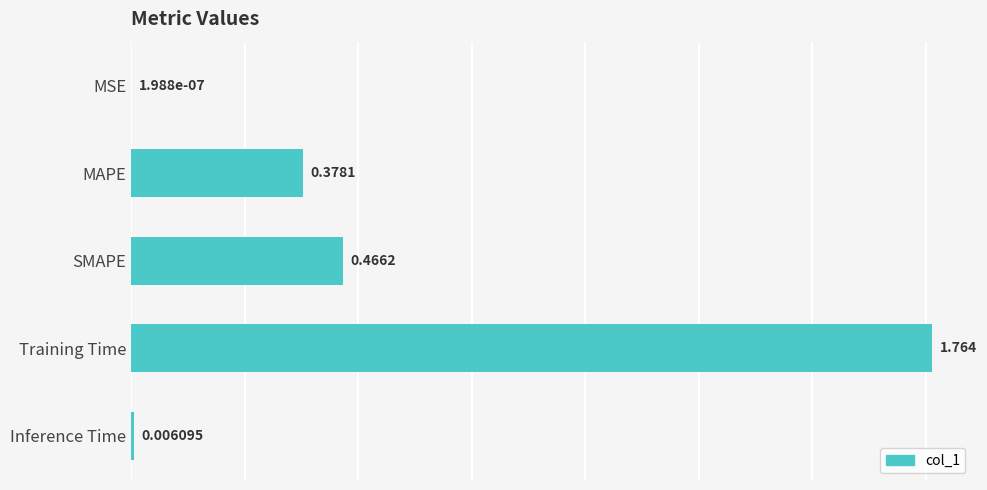

Which category has the highest value across all series?

Training Time